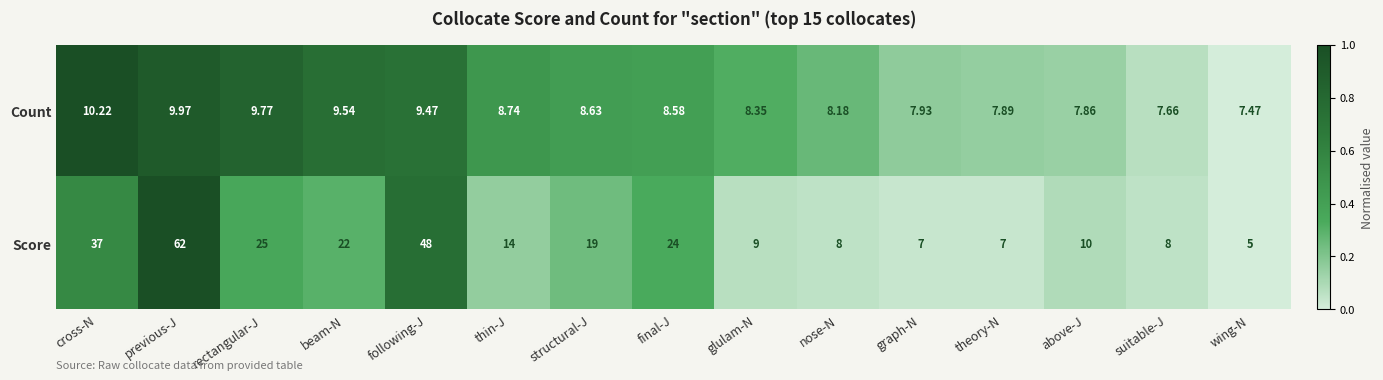

Rank the series at above-J from highest to lowest value.

Score, Count